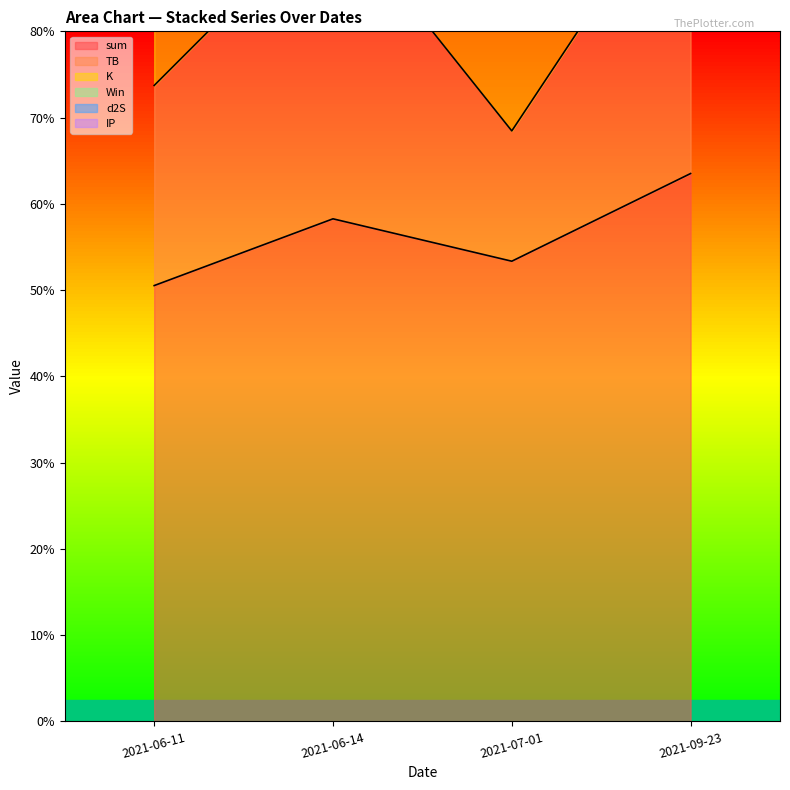

Rank the series by their maximum value, from highest to lowest.

sum, TB, K, d2S, Win, IP